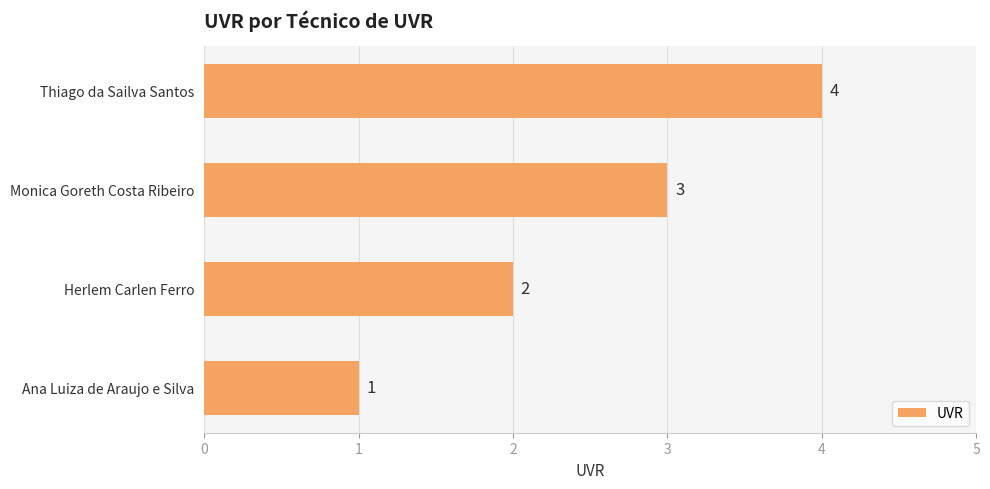

Rank the categories by value from lowest to highest.

Ana Luiza de Araujo e Silva, Herlem Carlen Ferro, Monica Goreth Costa Ribeiro, Thiago da Sailva Santos